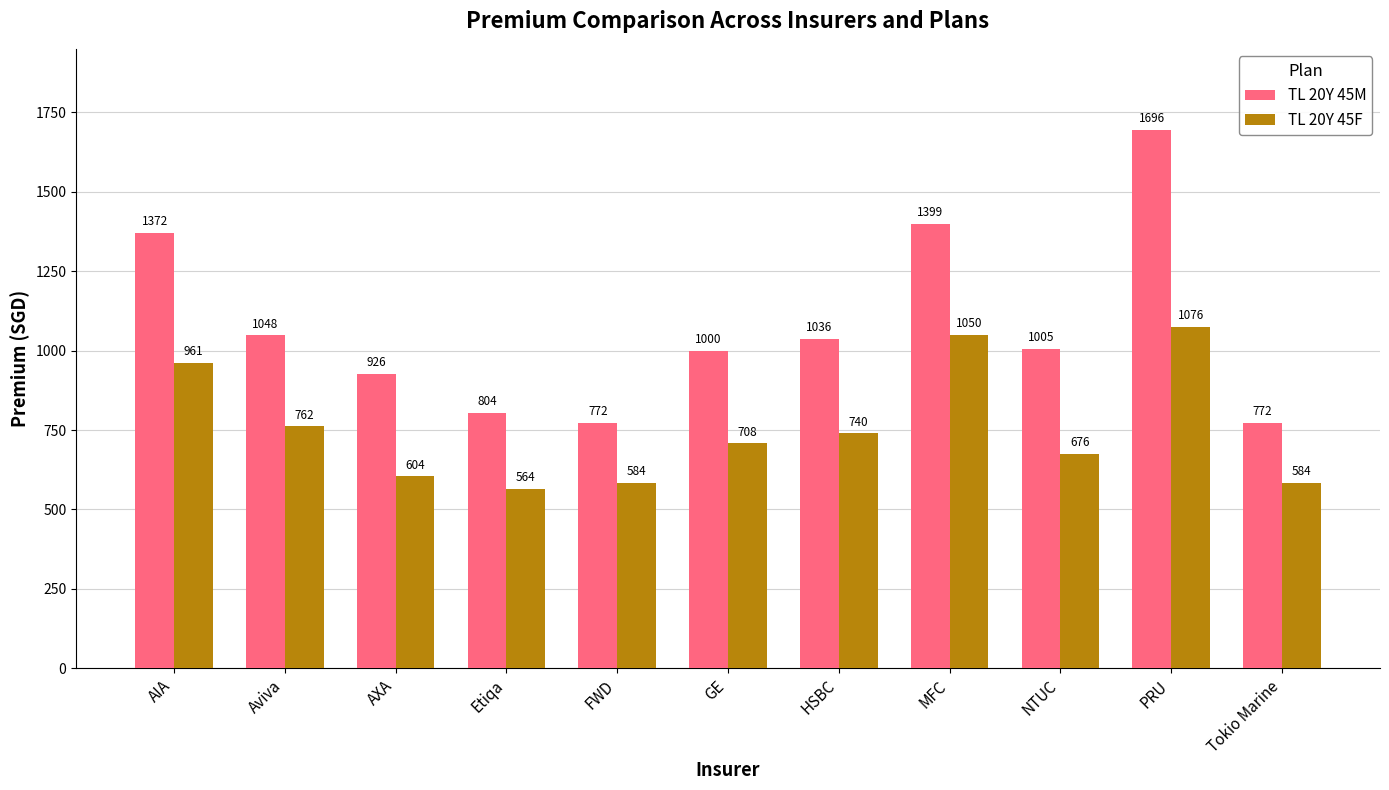

What is the value of the TL 20Y 45F bar at the 1st from the left?

961